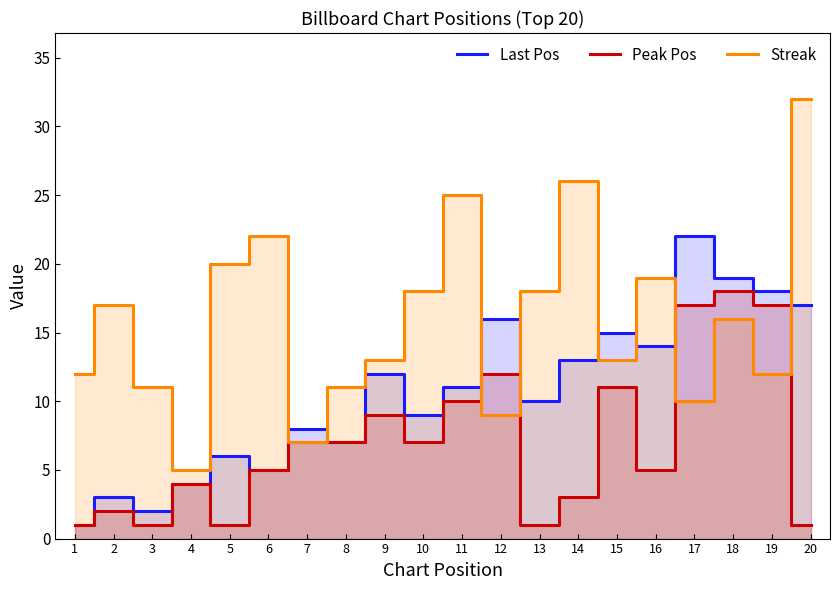

Rank the categories by Peak Pos value from highest to lowest.

18, 17, 19, 12, 15, 11, 9, 7, 8, 10, 6, 16, 4, 14, 2, 1, 3, 5, 13, 20